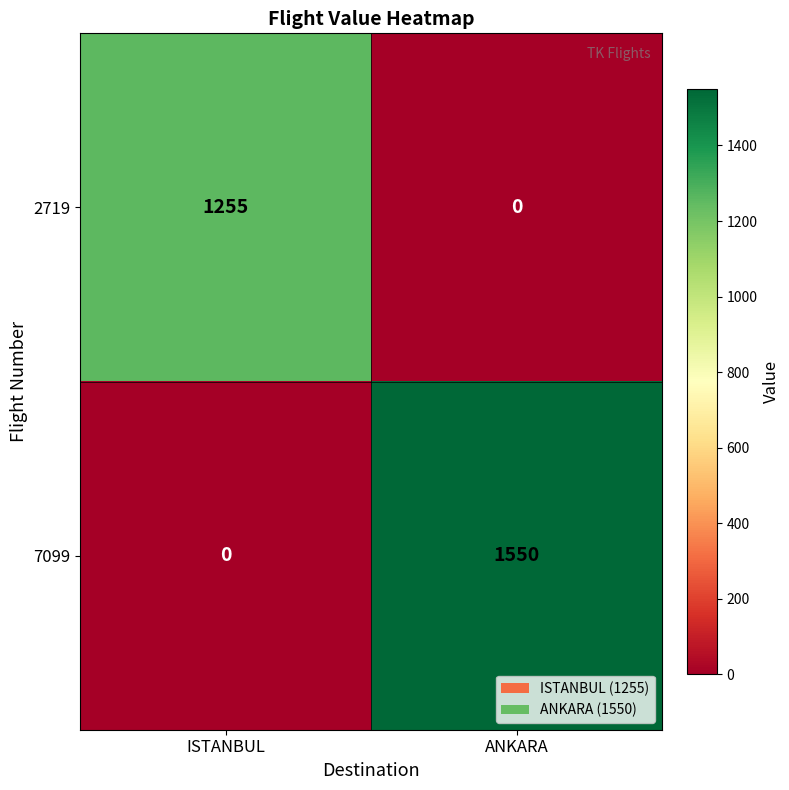

What is the total value across all series at ISTANBUL?

1255